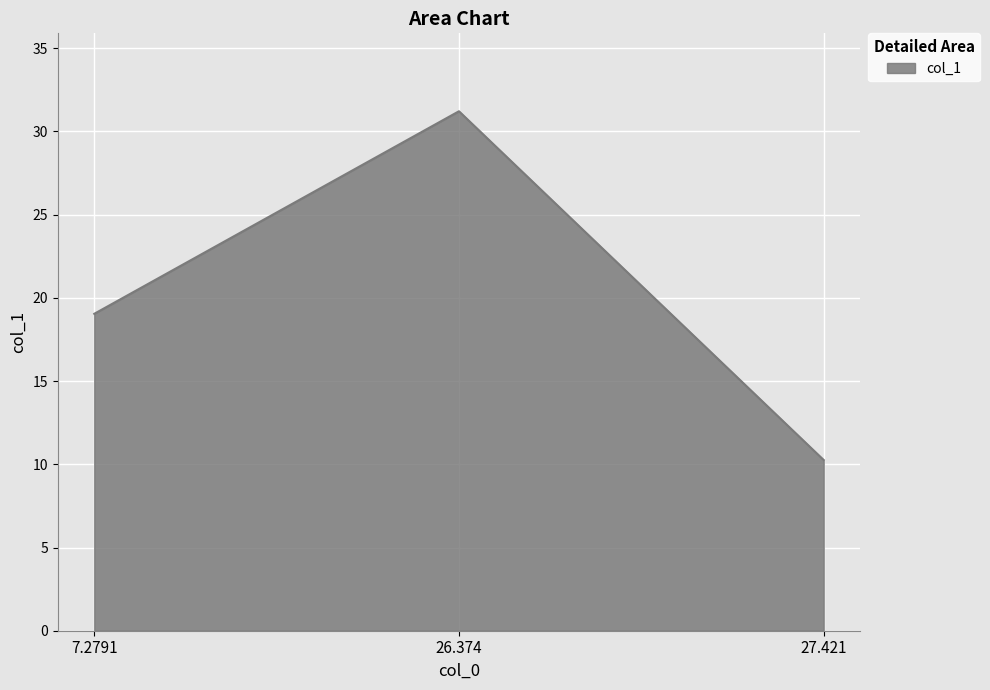

Count the number of data series in this chart.

1